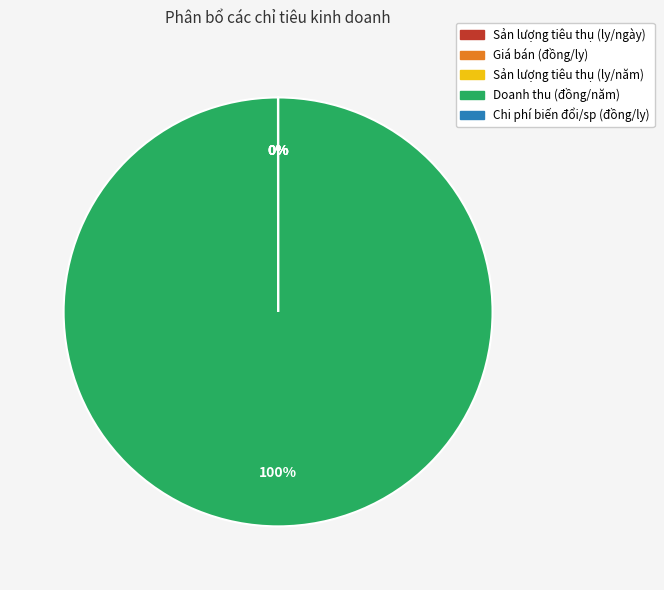

Which slice is the smallest?

Sản lượng tiêu thụ (ly/ngày)